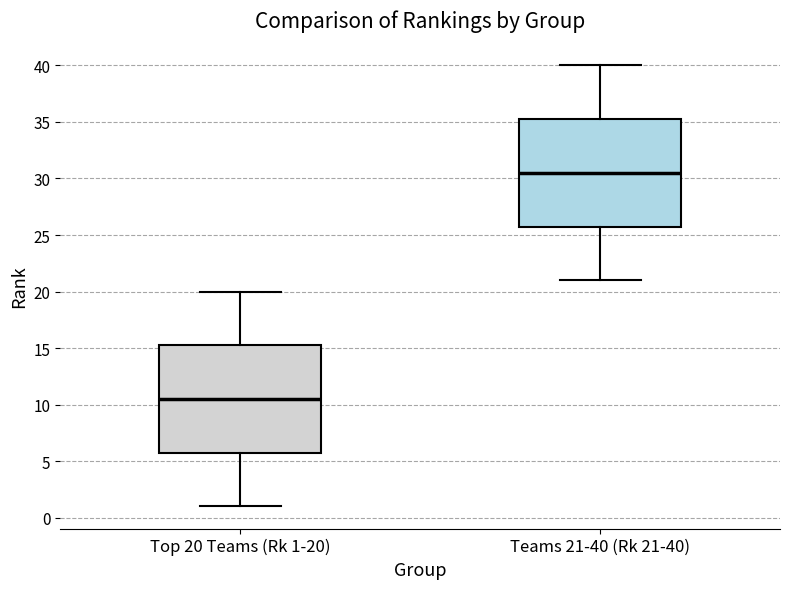

Reading left to right, transcribe this box plot: for each box, give where its median line is, the range the box spans, and where its two whiskers end, as read against the y-axis. The values are not printed on the chart, so give them approximately, as read against the axis.

Top 20 Teams (Rk 1-20): median 10.5, box 6.0 to 15.5, whiskers 1.0 to 20.0
Teams 21-40 (Rk 21-40): median 30.5, box 26.0 to 35.5, whiskers 21.0 to 40.0